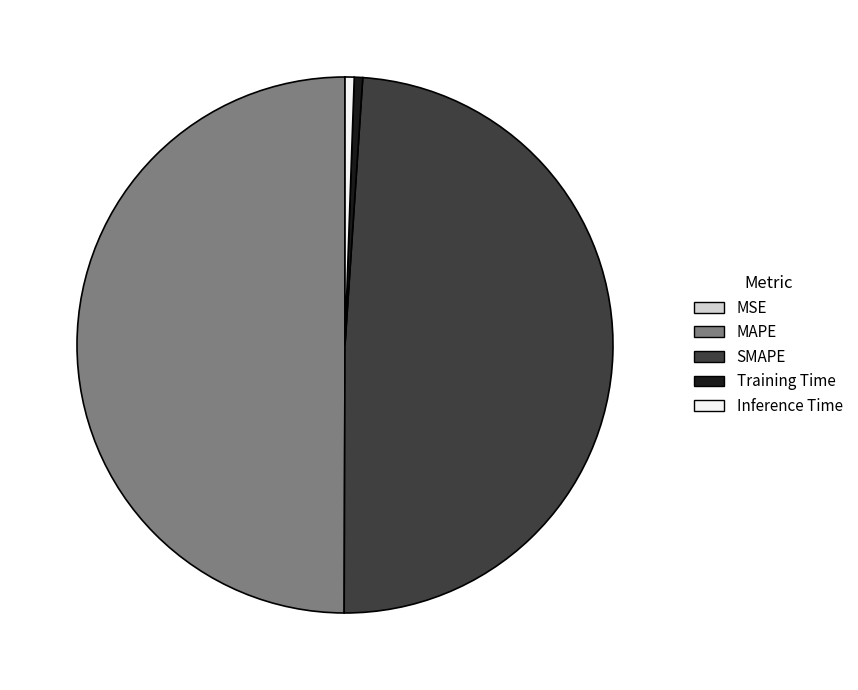

The SMAPE slice represents 36% of the pie. True or false?

False